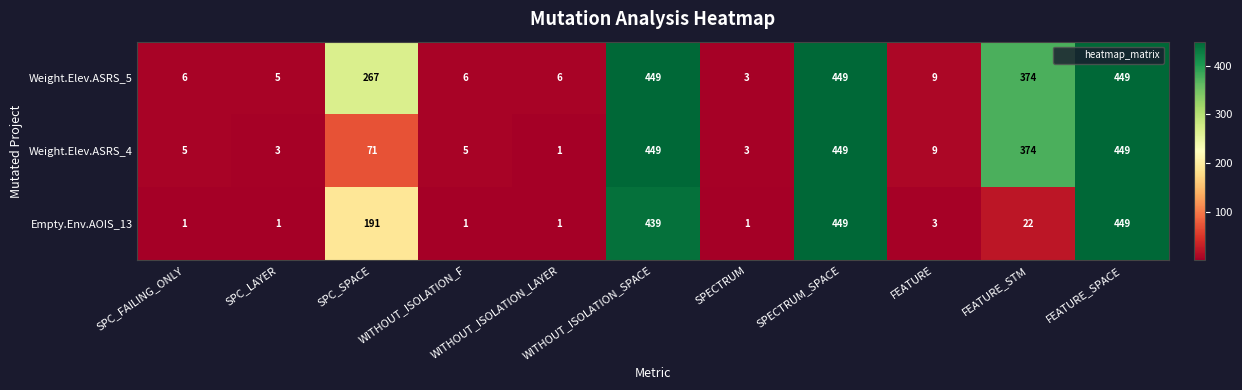

Where does the Weight.Elev.ASRS_4 series first go above 9?

SPC_SPACE